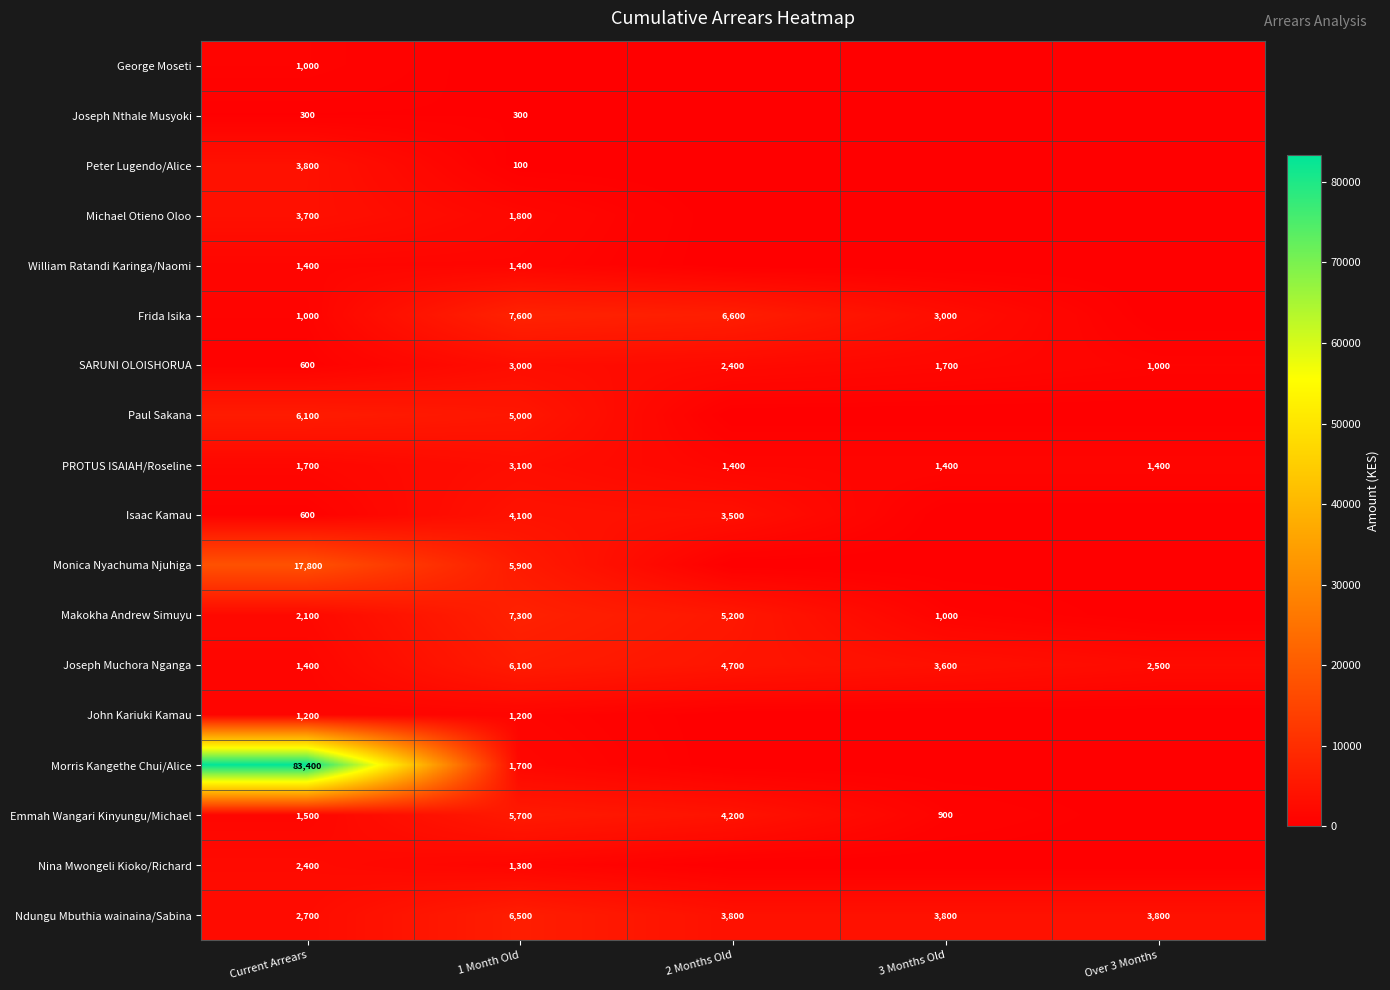

Is the value of William Ratandi Karinga/Naomi at 1 Month Old greater than the value of Isaac Kamau at Current Arrears?

Yes